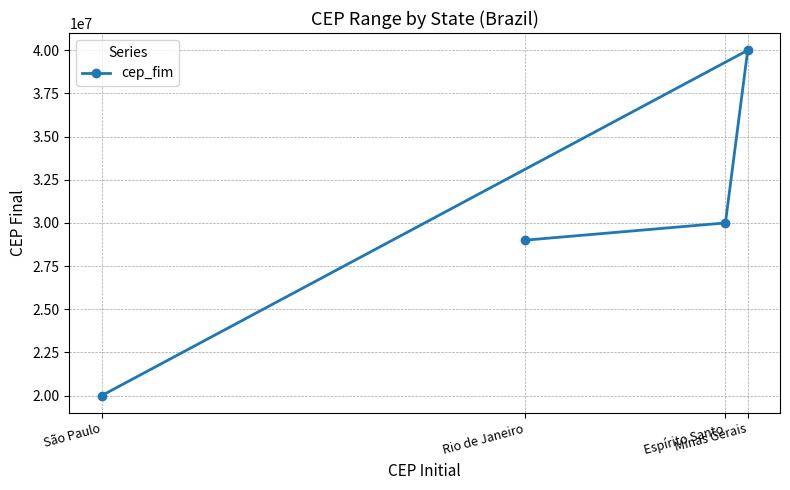

Reading left to right, transcribe all the data shown in this chart.

São Paulo=19999999	Rio de Janeiro=28999999	Espírito Santo=29999999	Minas Gerais=39999999